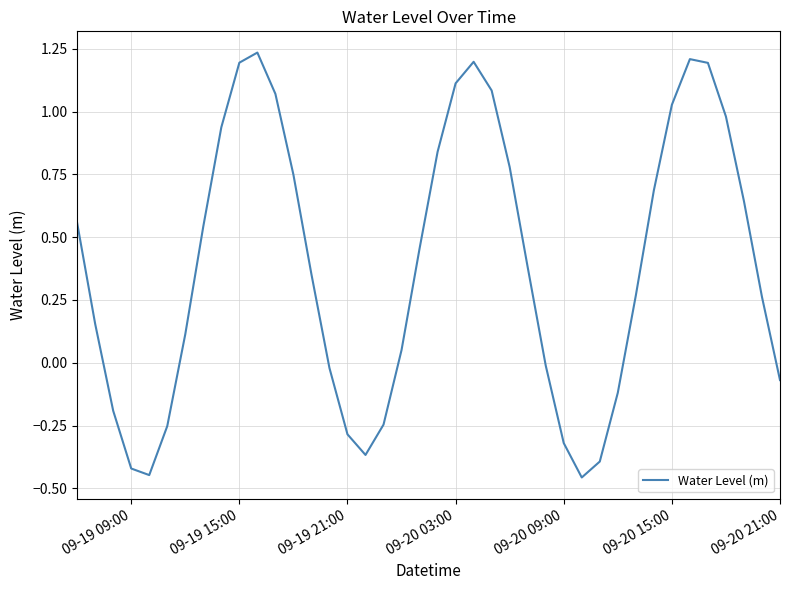

Is this an area chart (filled region under the line)?

No